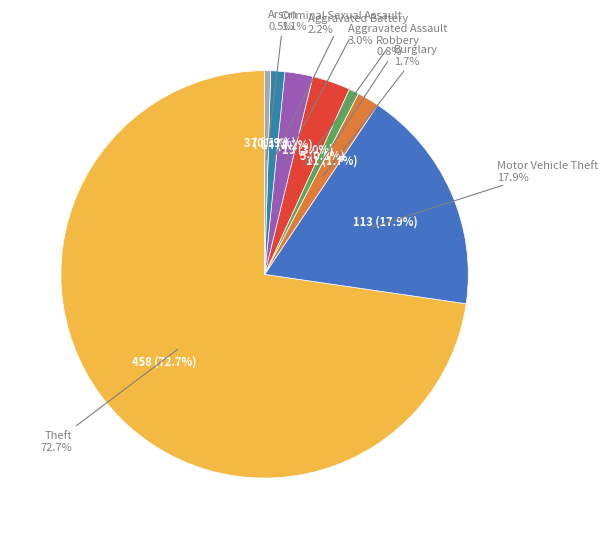

Approximately how many times larger is the value at Motor Vehicle Theft compared to Aggravated Assault?

5.9